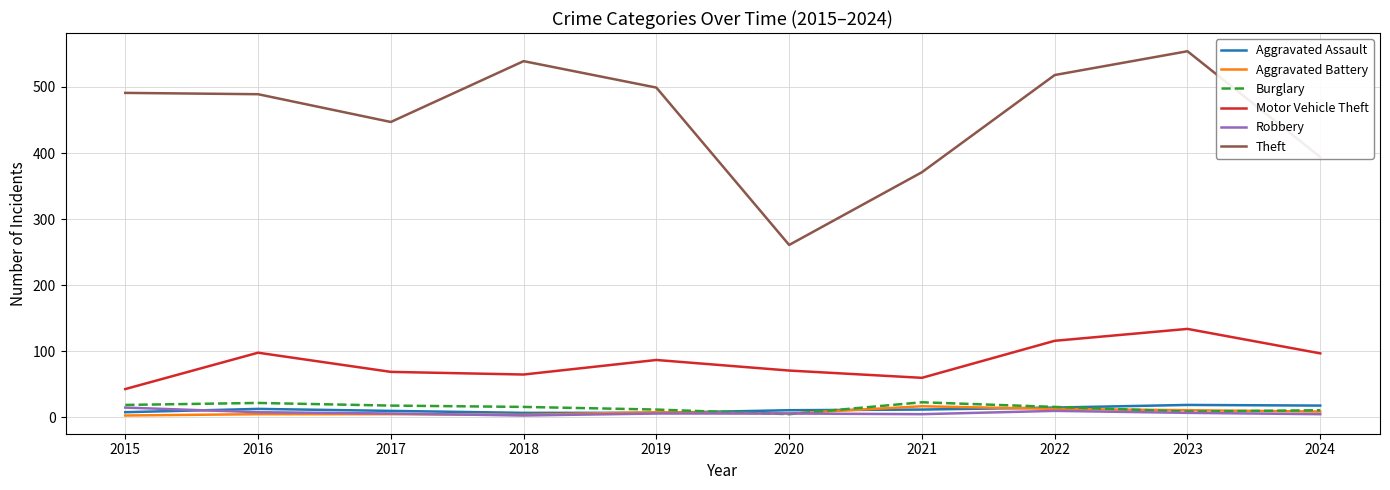

Count the number of categories in the chart.

10